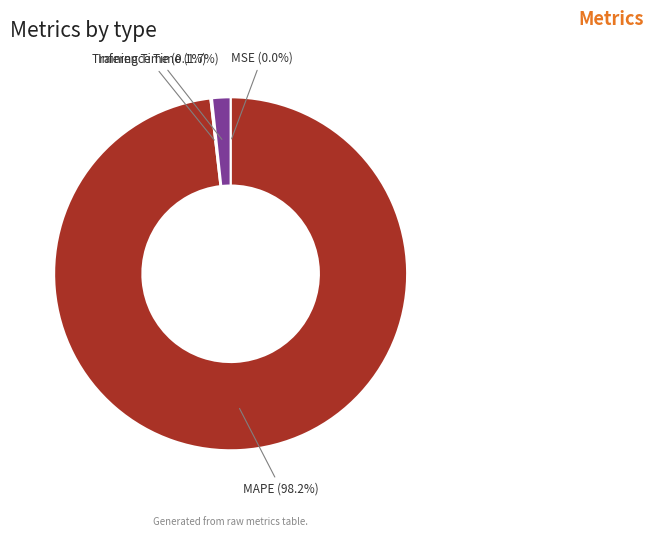

Is there a majority slice in this chart?

Yes